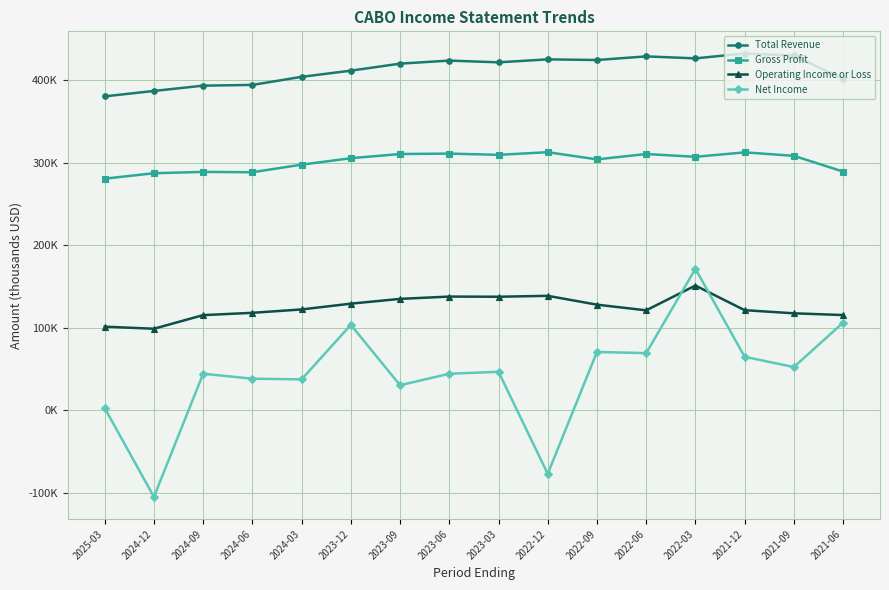

True or false: Gross Profit has more than 1 interior local peaks.

True